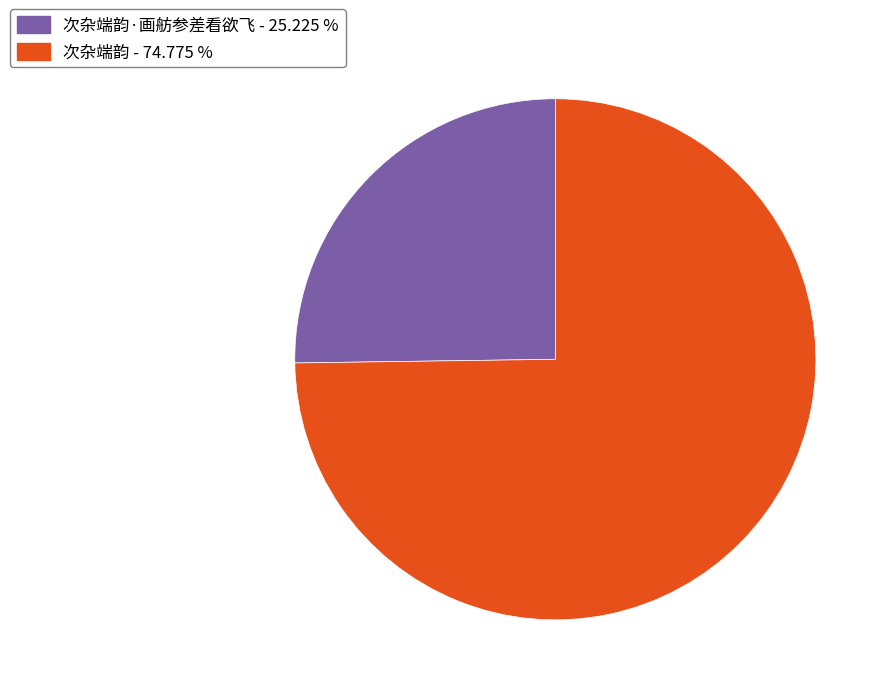

Is there a majority slice in this chart?

Yes